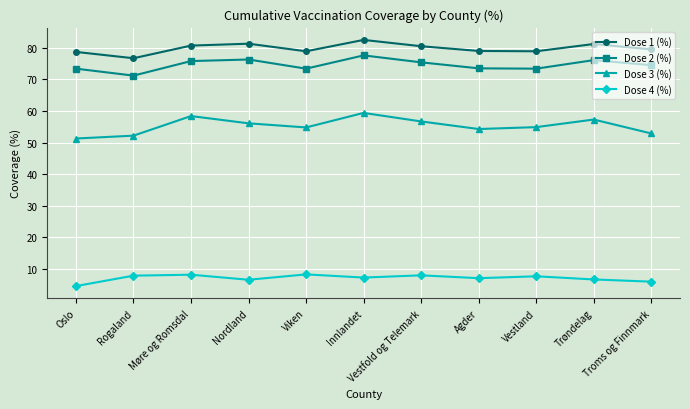

What are all the series names shown in the legend?

Dose 1 (%), Dose 2 (%), Dose 3 (%), Dose 4 (%)